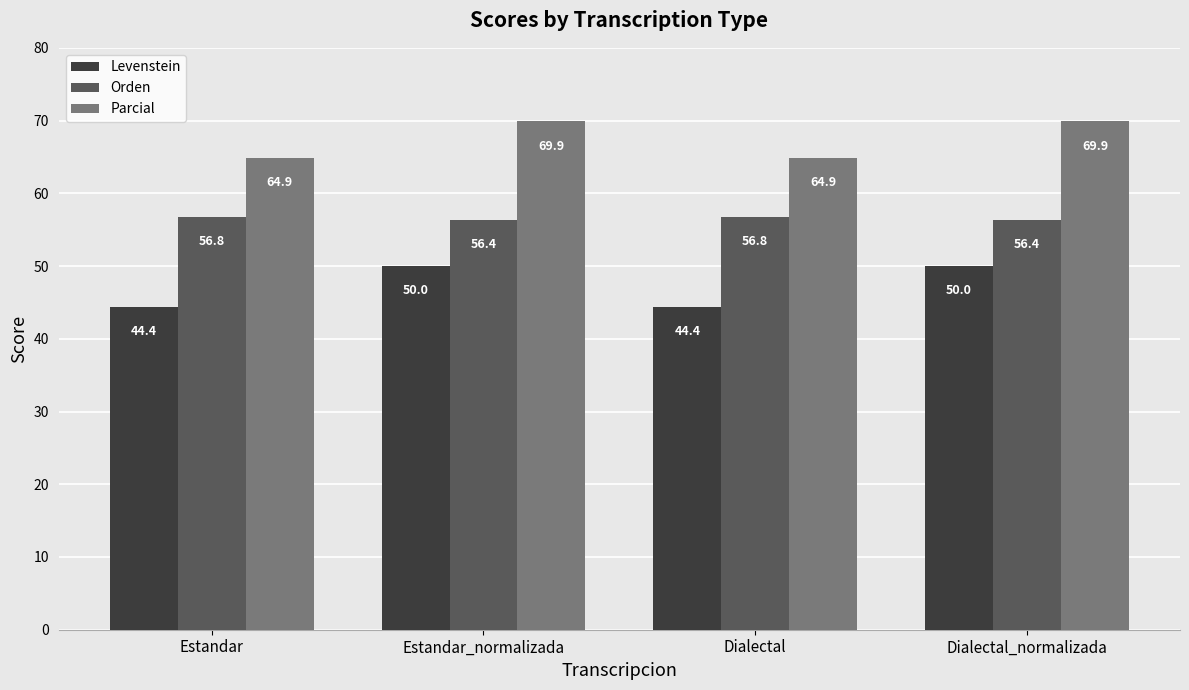

What is the difference between the highest and lowest values at Estandar_normalizada?

19.9